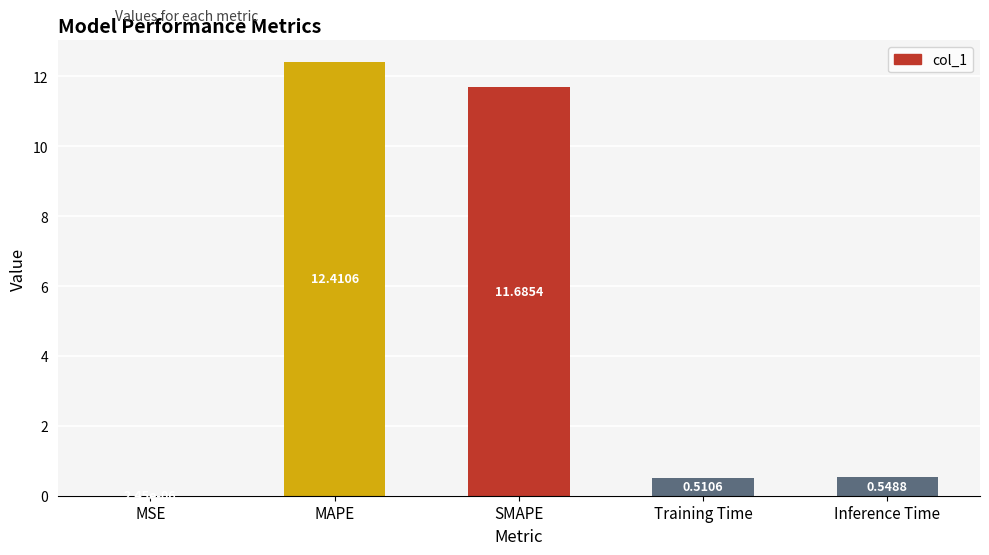

Where is the data nearest to the value 6?

Inference Time